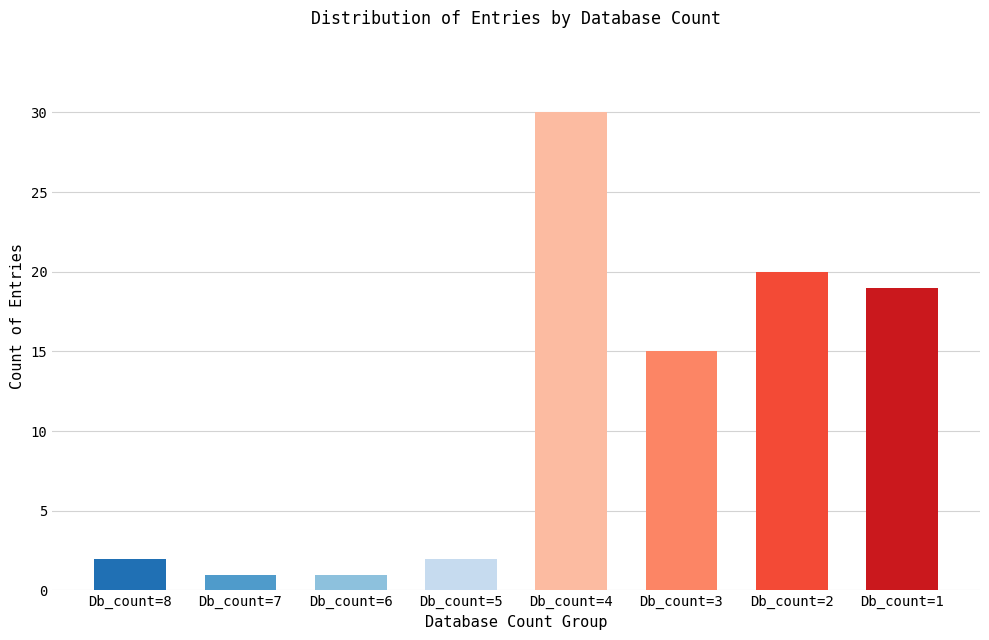

What is the value of the 7th bar from the left?

20